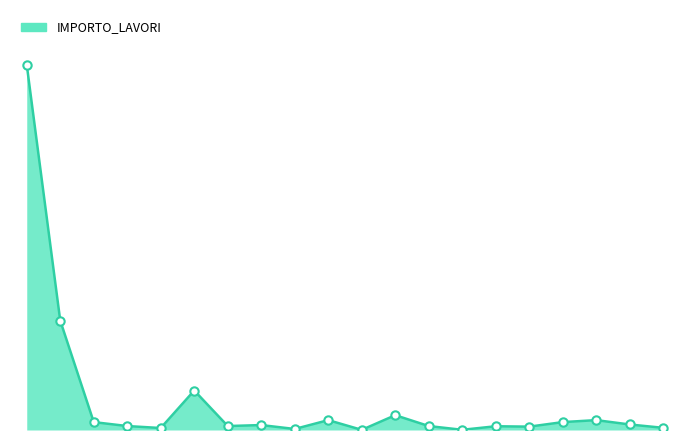

Does the chart have visible grid lines?

No